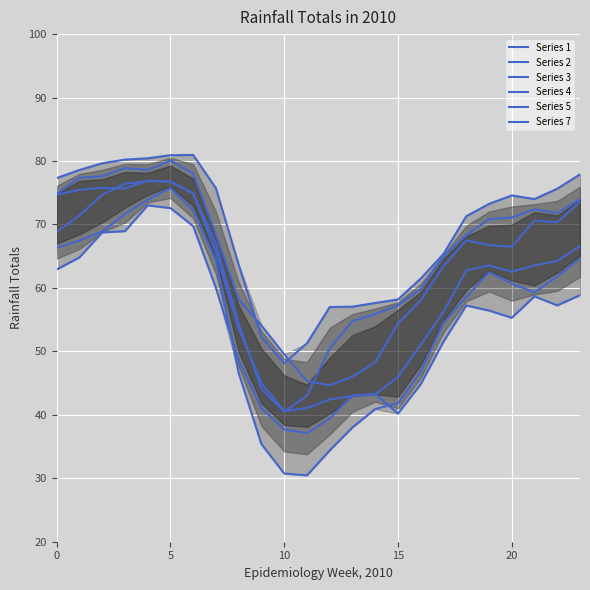

At which category does Series 4 reach its first local valley?

15